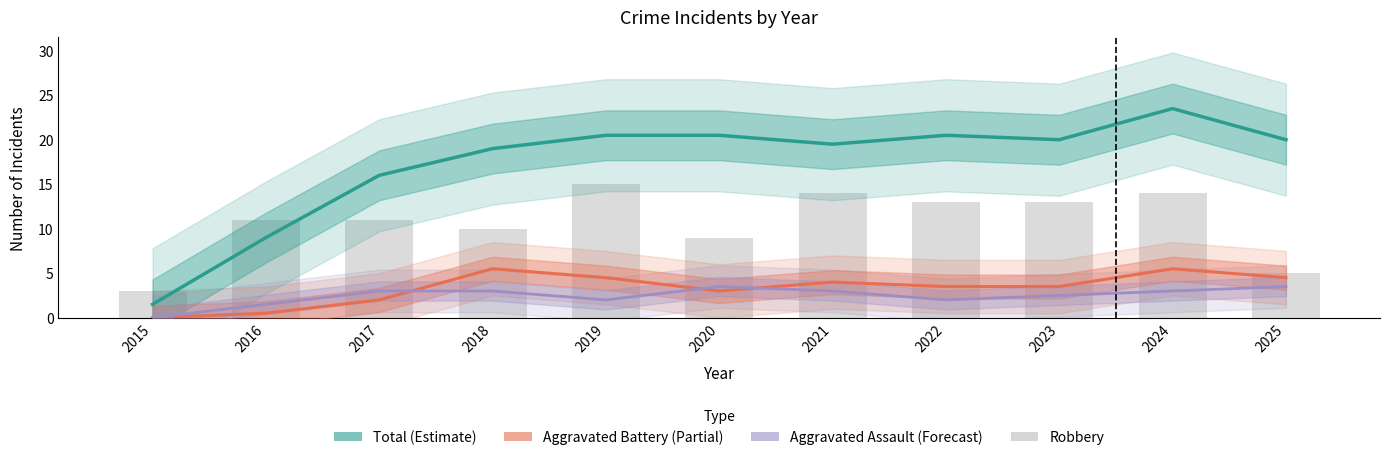

How many series are shown in this chart?

4